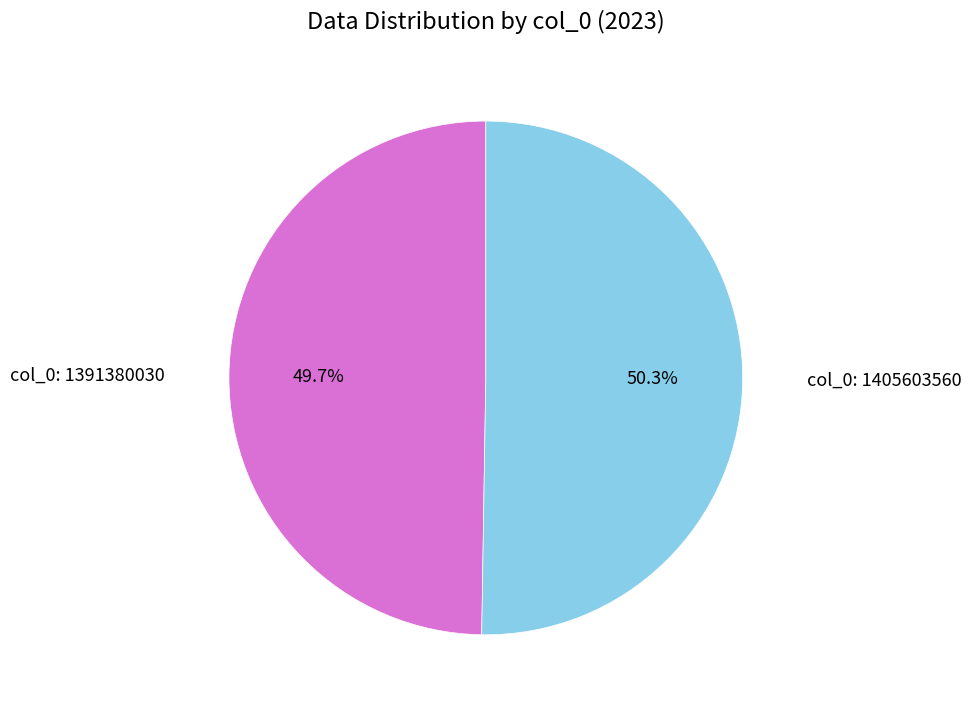

Is there a majority slice in this chart?

Yes